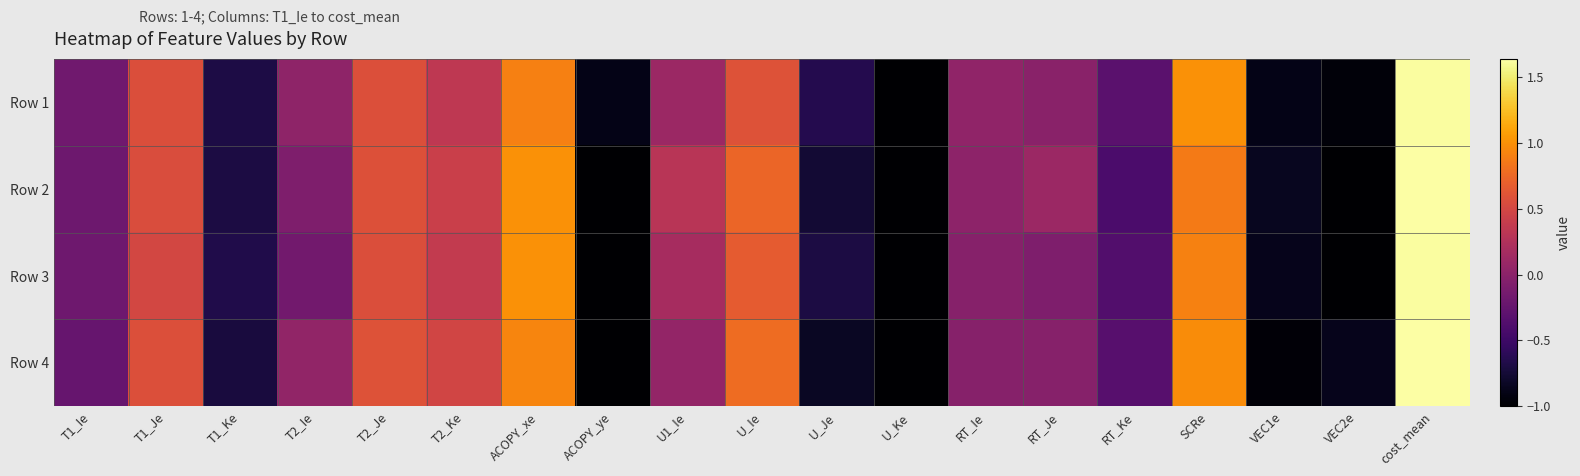

Reading left to right, transcribe all the data shown in this chart.

Row 1: T1_Ie=-0.2	T1_Je=0.6	T1_Ke=-0.7	T2_Ie=0.0	T2_Je=0.6	T2_Ke=0.3	ACOPY_xe=0.9	ACOPY_ye=-0.9	U1_Ie=0.1	U_Ie=0.6	U_Je=-0.6	U_Ke=-1.0	RT_Ie=0.0	RT_Je=-0.0	RT_Ke=-0.3	SCRe=1.0	VEC1e=-0.9	VEC2e=-1.0	cost_mean=1.6
Row 2: T1_Ie=-0.2	T1_Je=0.5	T1_Ke=-0.7	T2_Ie=-0.1	T2_Je=0.6	T2_Ke=0.4	ACOPY_xe=1.0	ACOPY_ye=-1.0	U1_Ie=0.3	U_Ie=0.7	U_Je=-0.8	U_Ke=-1.0	RT_Ie=0.0	RT_Je=0.1	RT_Ke=-0.4	SCRe=0.9	VEC1e=-0.9	VEC2e=-1.0	cost_mean=1.6
Row 3: T1_Ie=-0.2	T1_Je=0.5	T1_Ke=-0.7	T2_Ie=-0.2	T2_Je=0.6	T2_Ke=0.4	ACOPY_xe=1.0	ACOPY_ye=-1.0	U1_Ie=0.2	U_Ie=0.7	U_Je=-0.7	U_Ke=-1.0	RT_Ie=-0.0	RT_Je=-0.1	RT_Ke=-0.4	SCRe=0.9	VEC1e=-0.9	VEC2e=-1.0	cost_mean=1.6
Row 4: T1_Ie=-0.2	T1_Je=0.6	T1_Ke=-0.7	T2_Ie=0.0	T2_Je=0.6	T2_Ke=0.5	ACOPY_xe=0.9	ACOPY_ye=-1.0	U1_Ie=0.1	U_Ie=0.8	U_Je=-0.8	U_Ke=-1.0	RT_Ie=-0.0	RT_Je=-0.0	RT_Ke=-0.3	SCRe=1.0	VEC1e=-1.0	VEC2e=-0.9	cost_mean=1.6